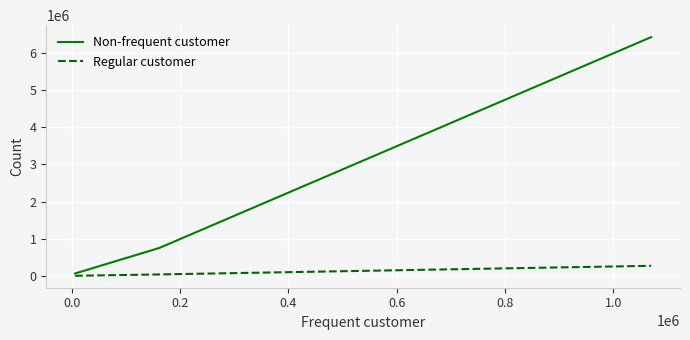

Rank the series by their maximum value, from lowest to highest.

Regular customer, Non-frequent customer